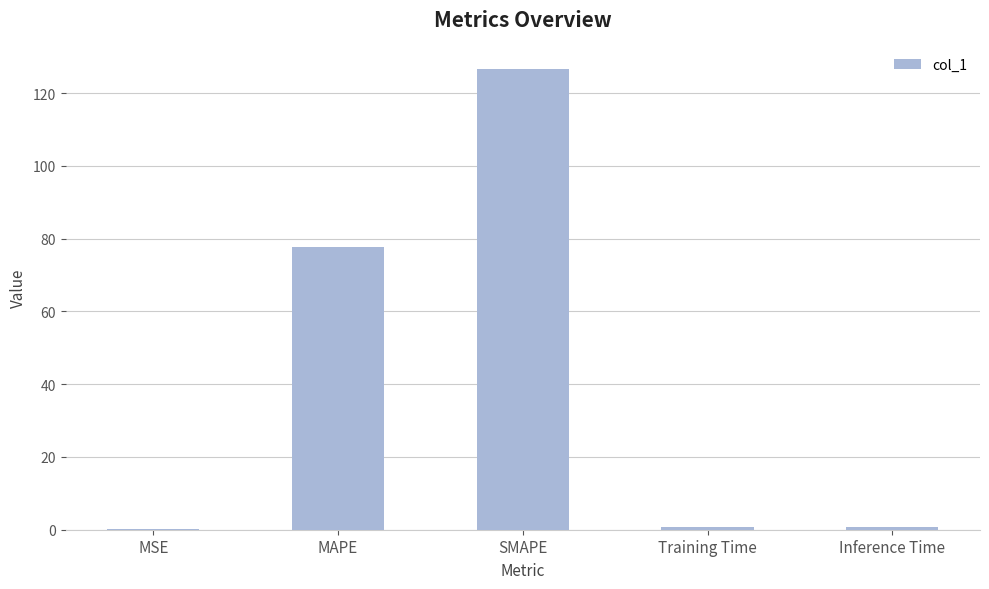

What is the maximum value shown in the chart?

126.8